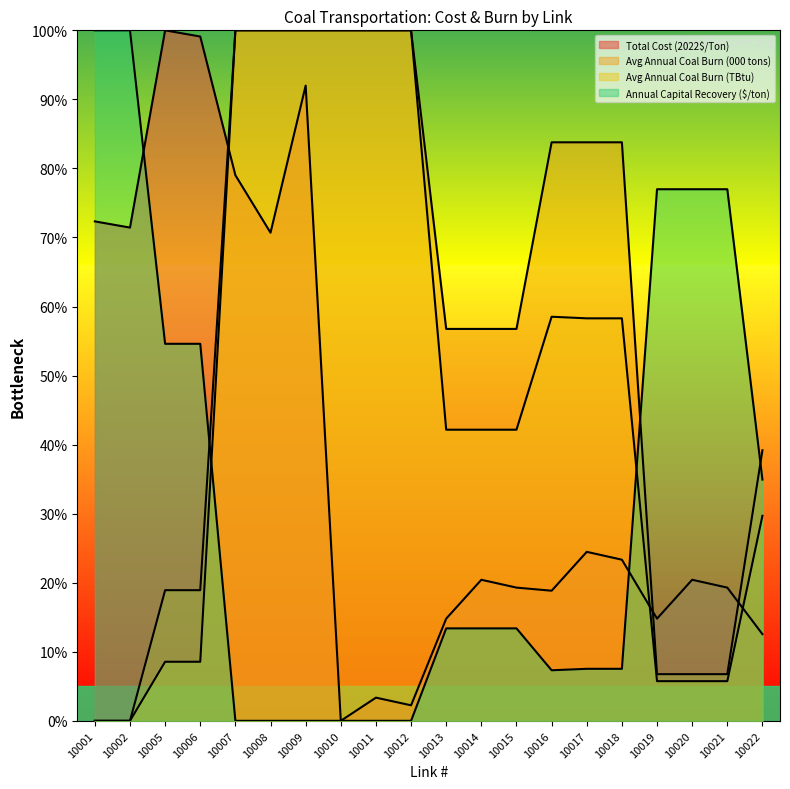

Which series has the largest total across all categories?

Avg Annual Coal Burn (000 tons)